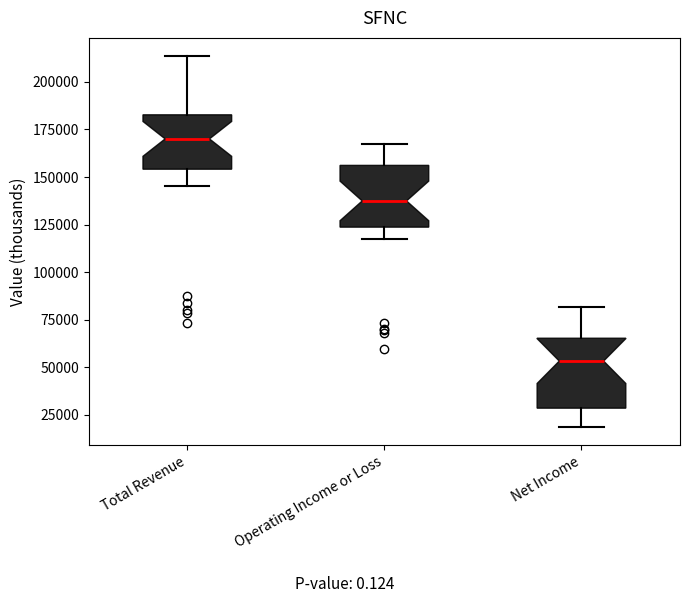

Which box's median line is the lowest?

Net Income